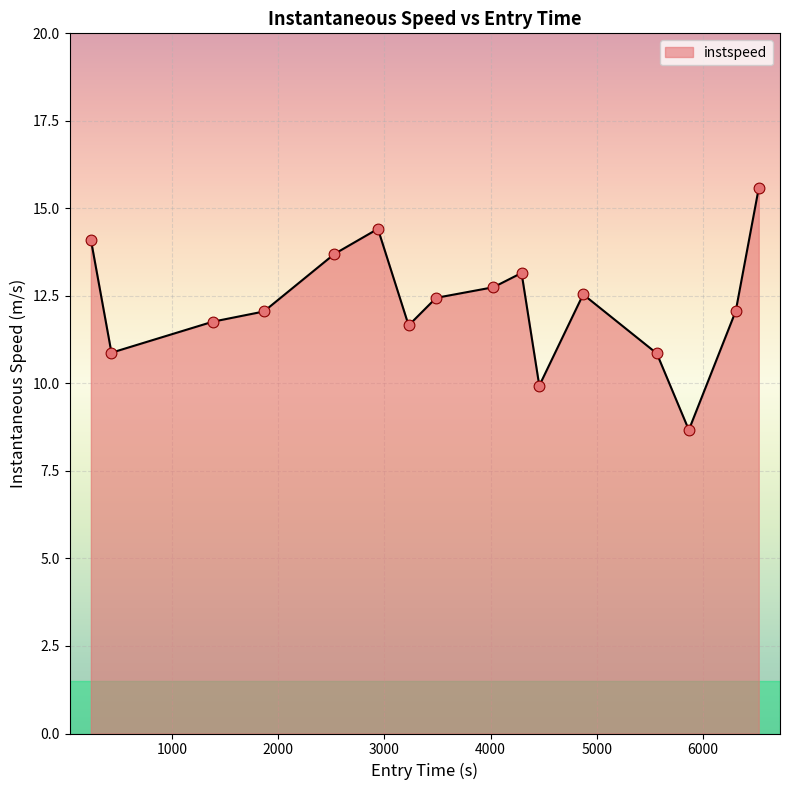

What is the difference between the maximum and minimum values?

6.9